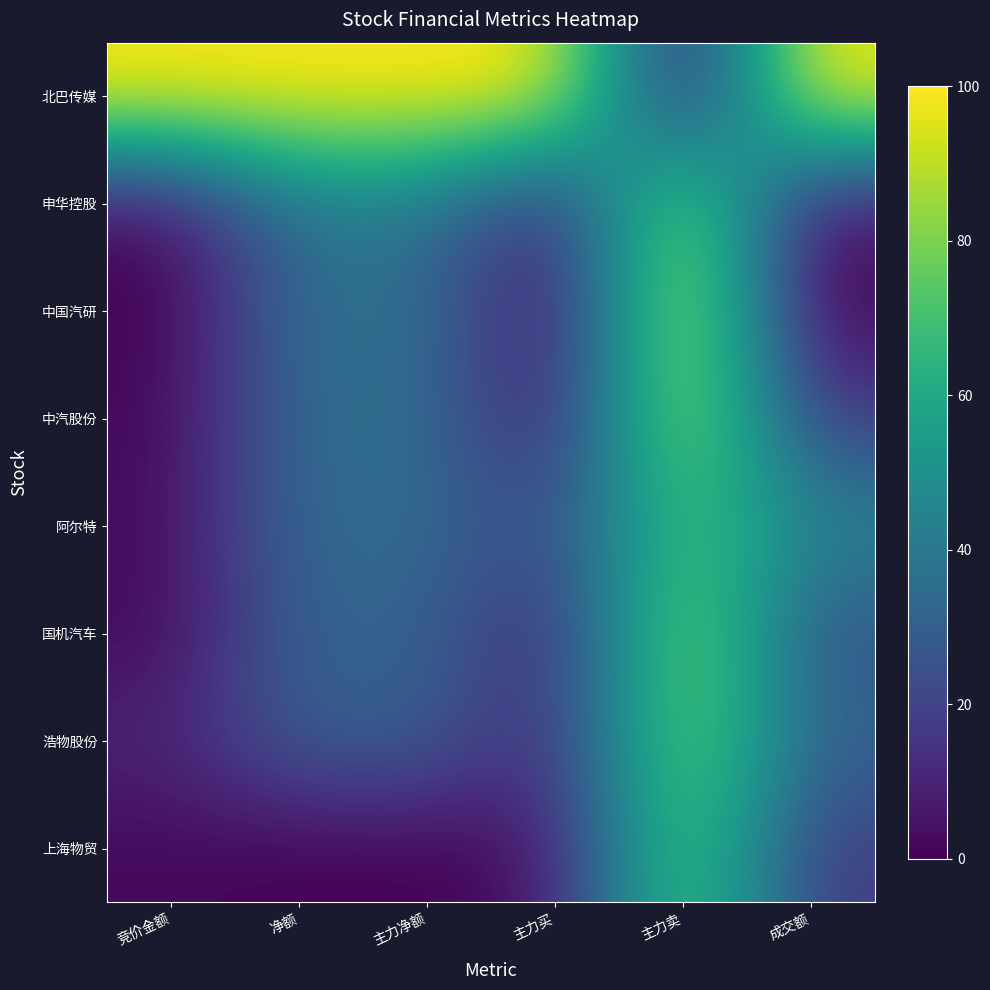

Rank the categories by 阿尔特 value from lowest to highest.

竞价金额, 主力买, 净额, 主力净额, 成交额, 主力卖